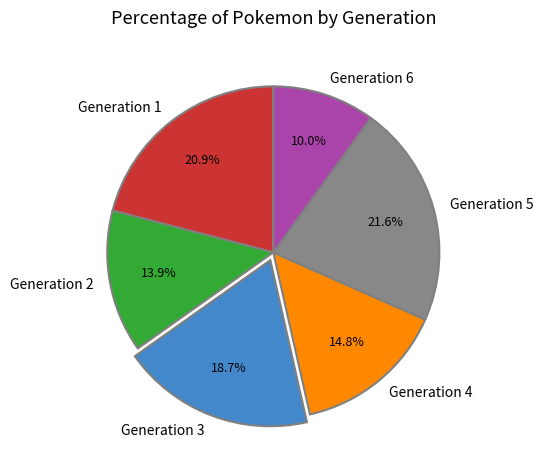

What is the largest slice in the pie chart?

Generation 5